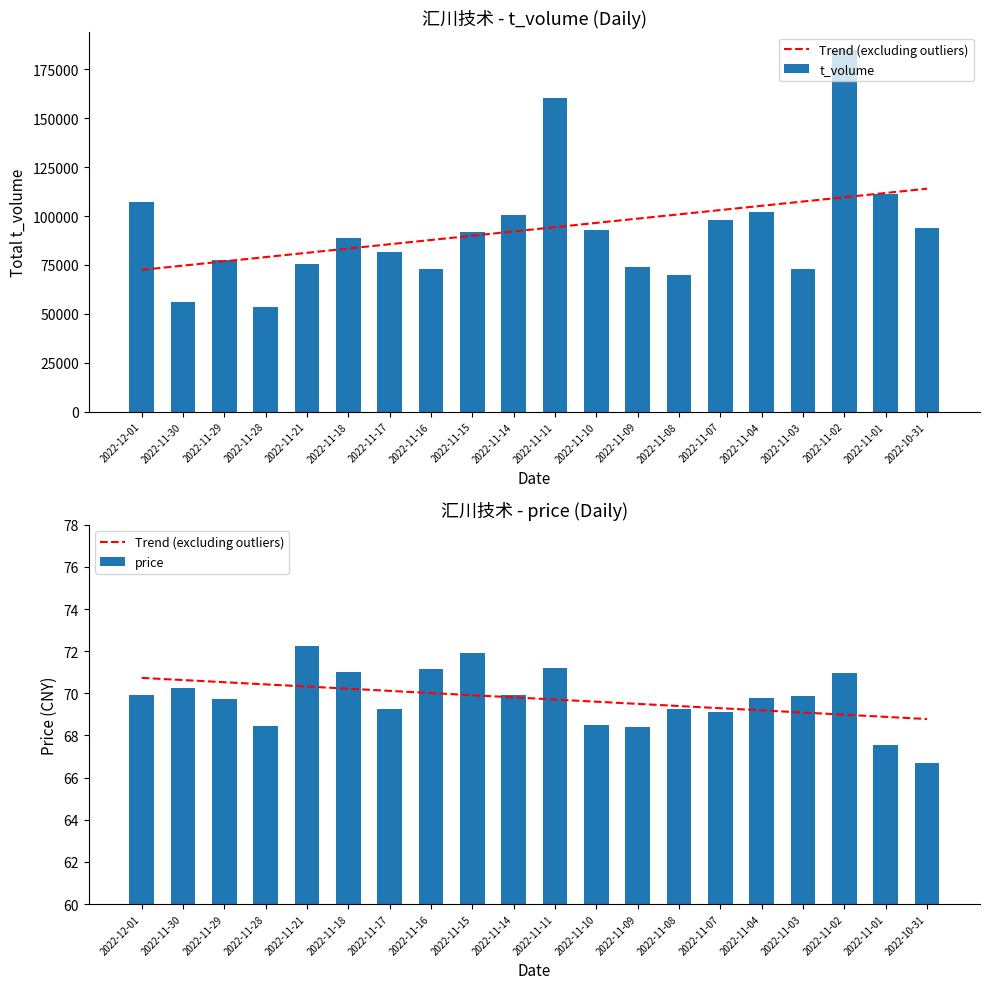

The value of t_volume at 2022-11-21 is 28401.5. True or false?

False